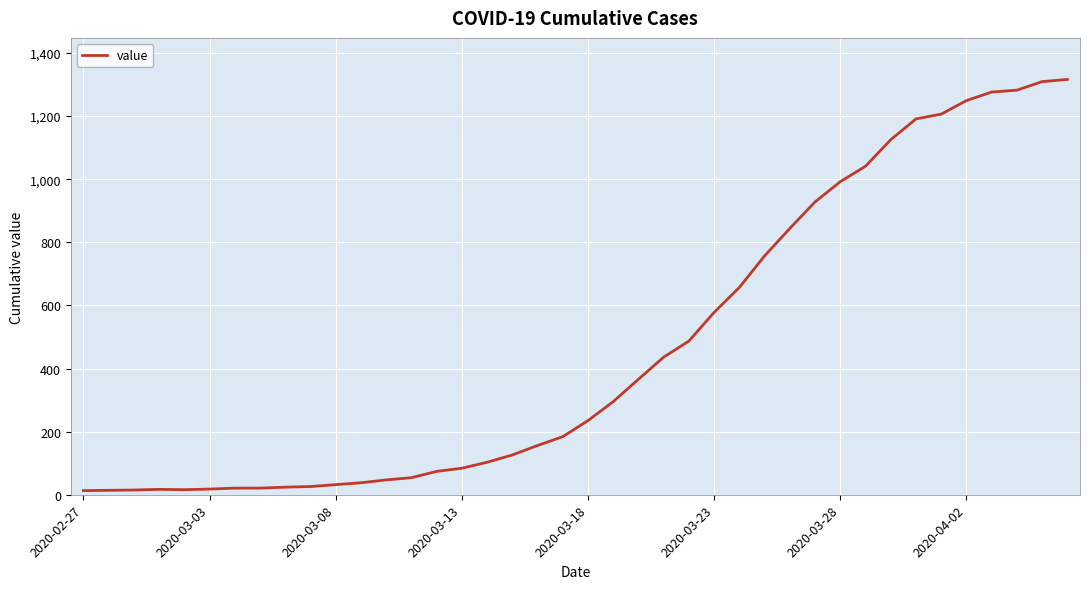

What is the greatest value displayed?

1316